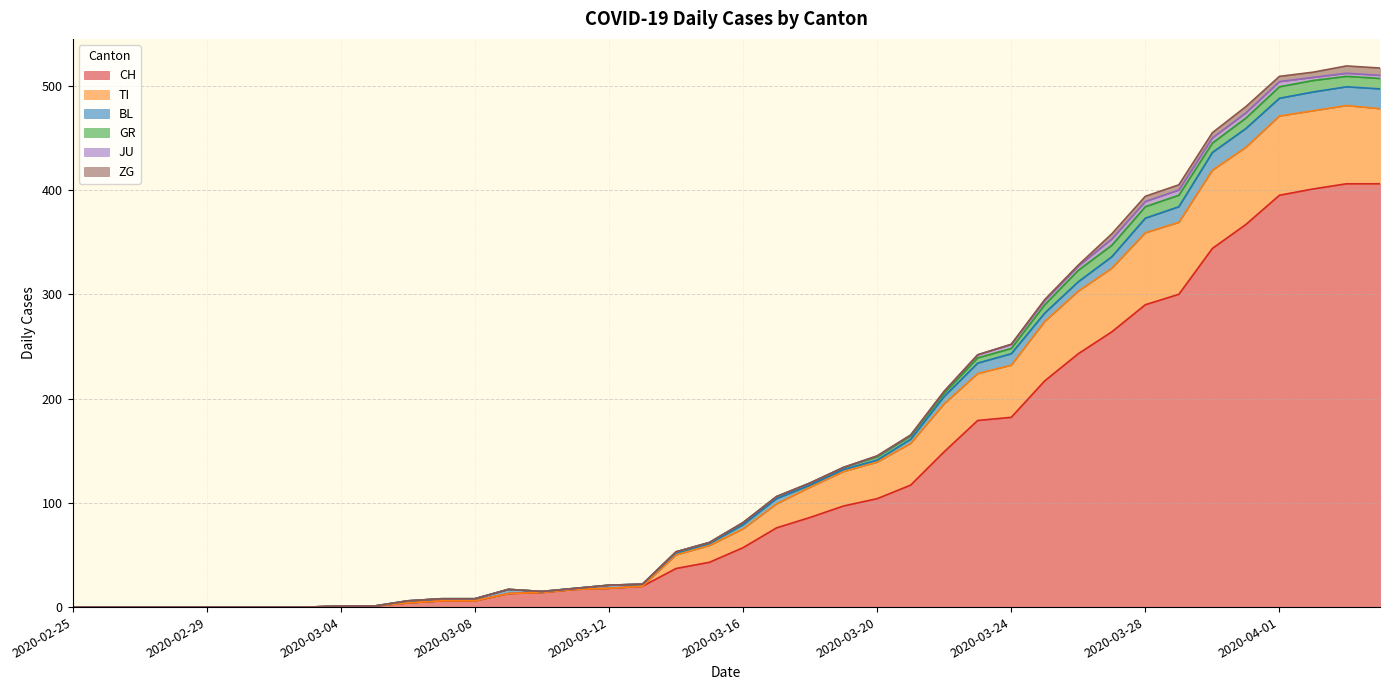

What is the maximum value for CH?

406